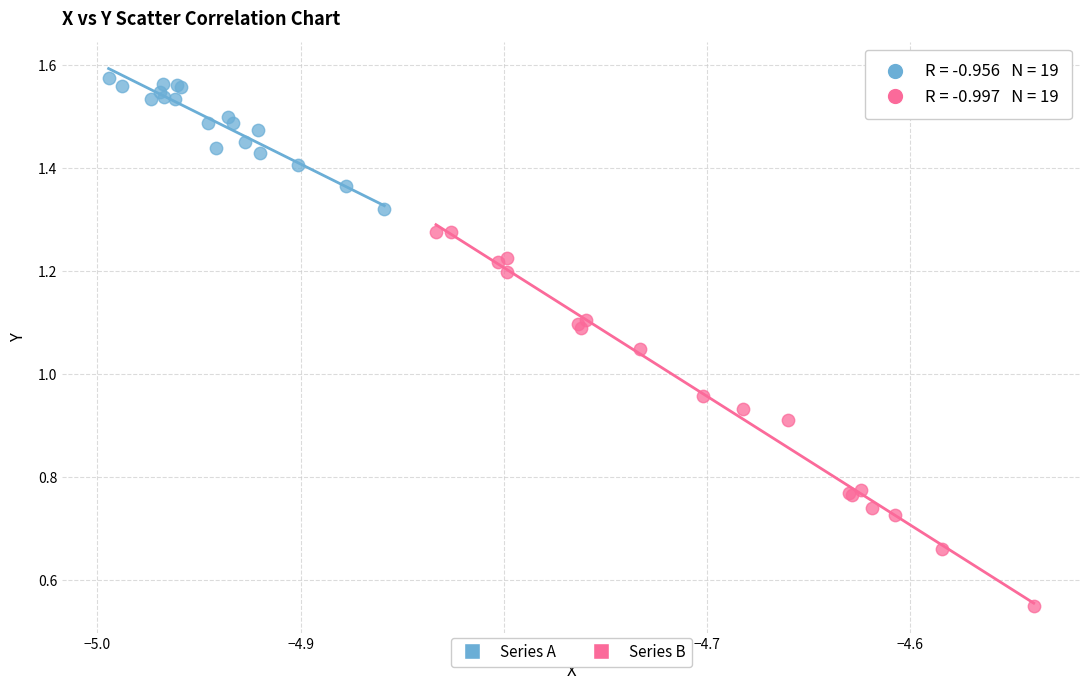

Which series contains the highest Y value?

Series A